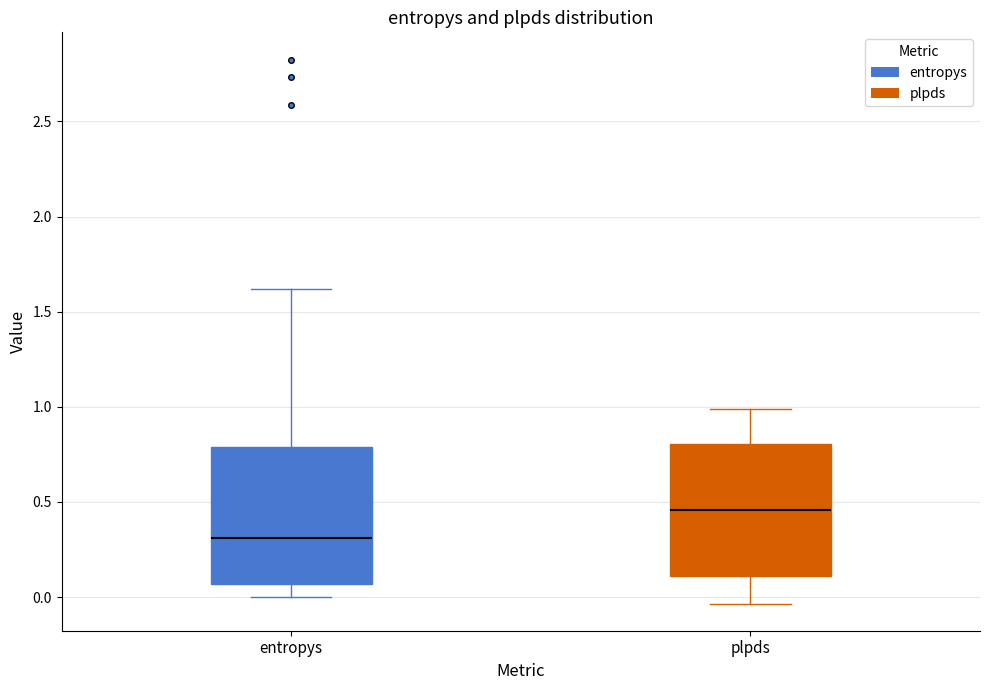

Which box has the lowest median line?

entropys